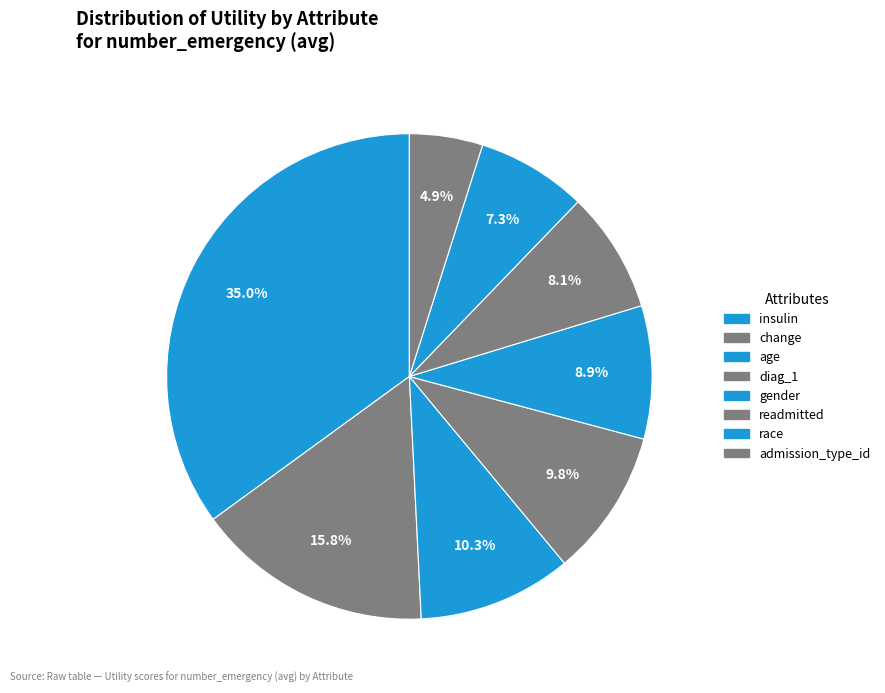

How many segments does this pie chart have?

8